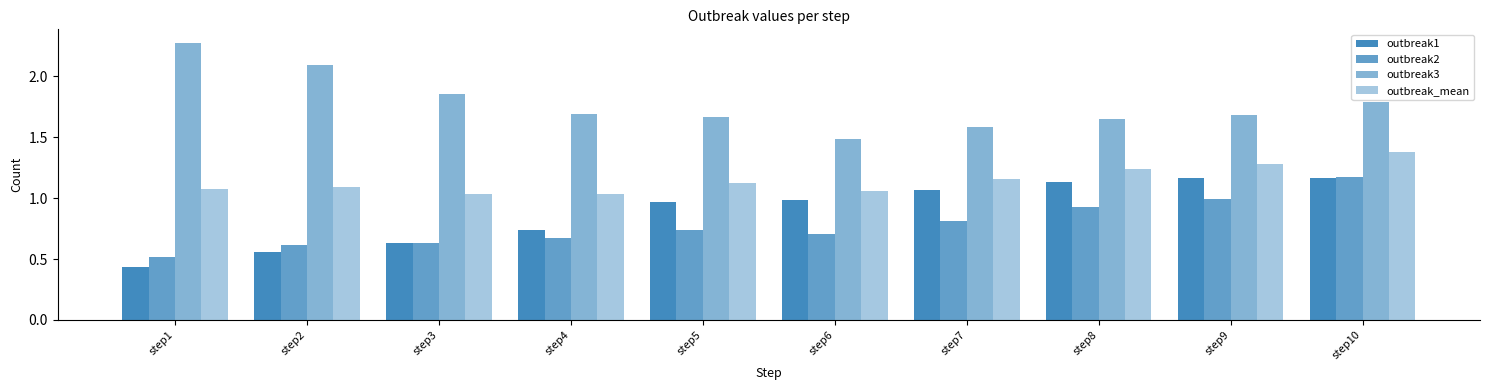

Is the value of outbreak2 at step4 greater than the value of outbreak3 at step6?

No